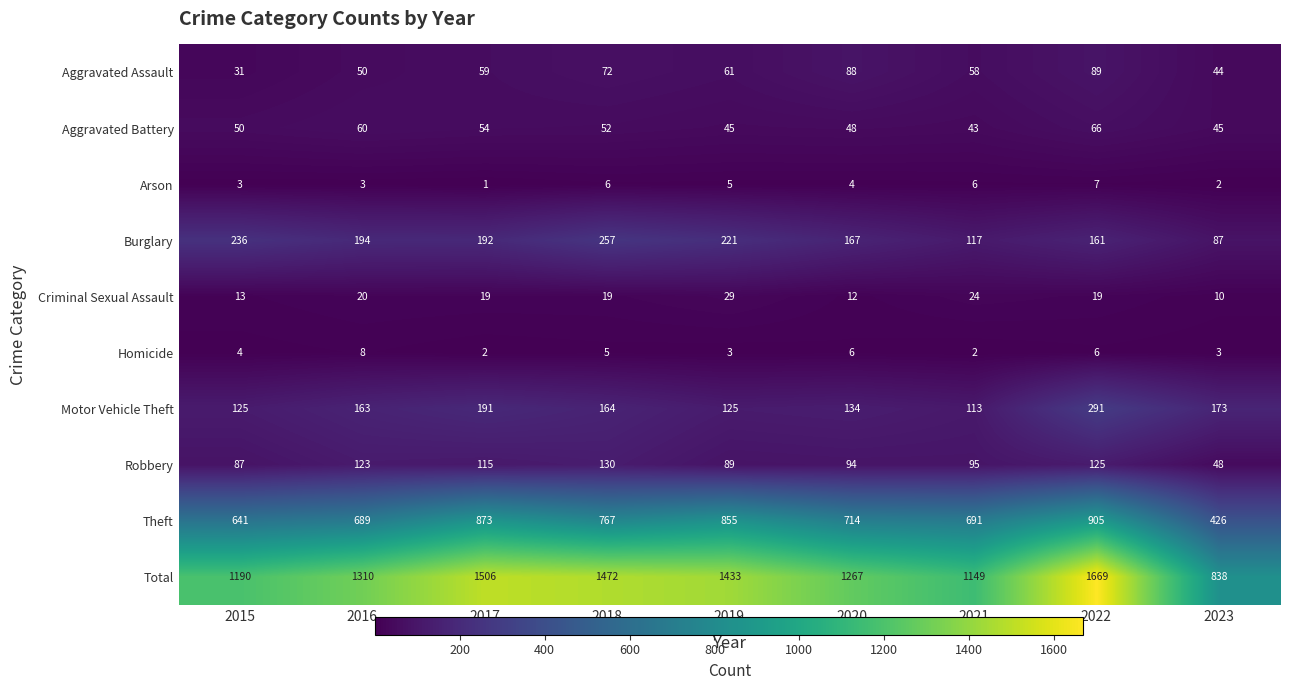

Which series has the largest range (max minus min)?

Total